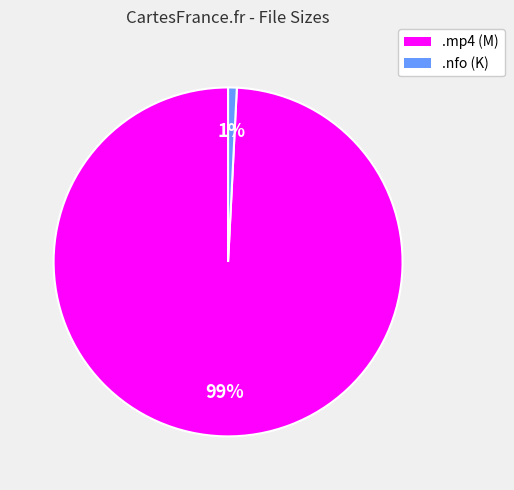

Count the number of slices in the pie.

2